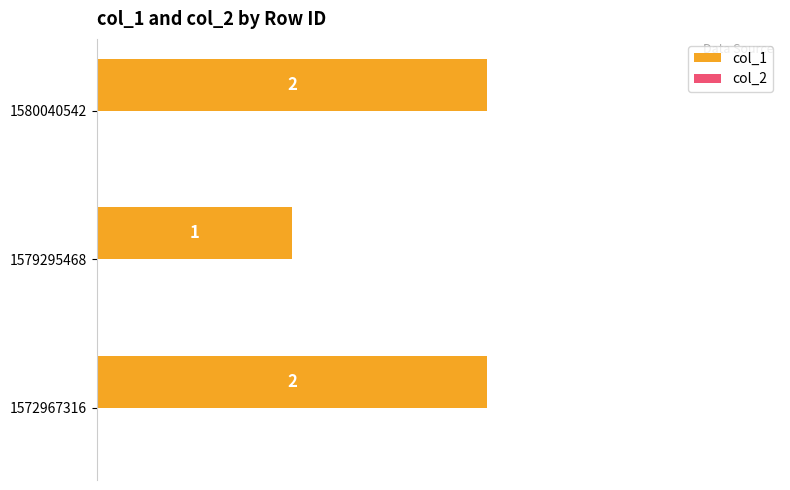

What is the sum of all values?

5